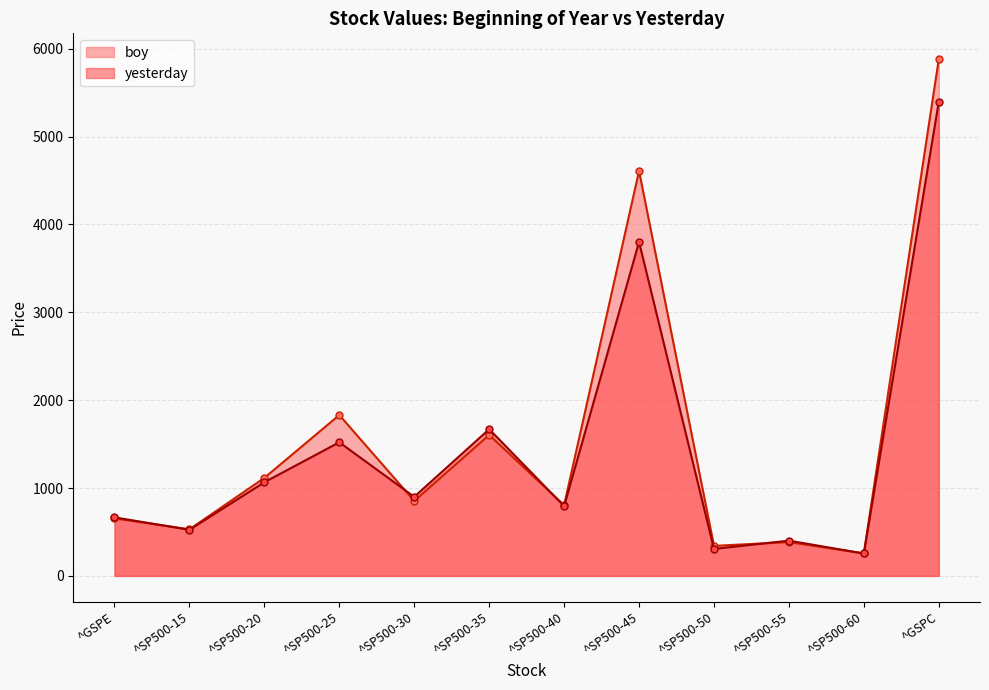

Rank the series at ^SP500-25 from highest to lowest value.

boy, yesterday